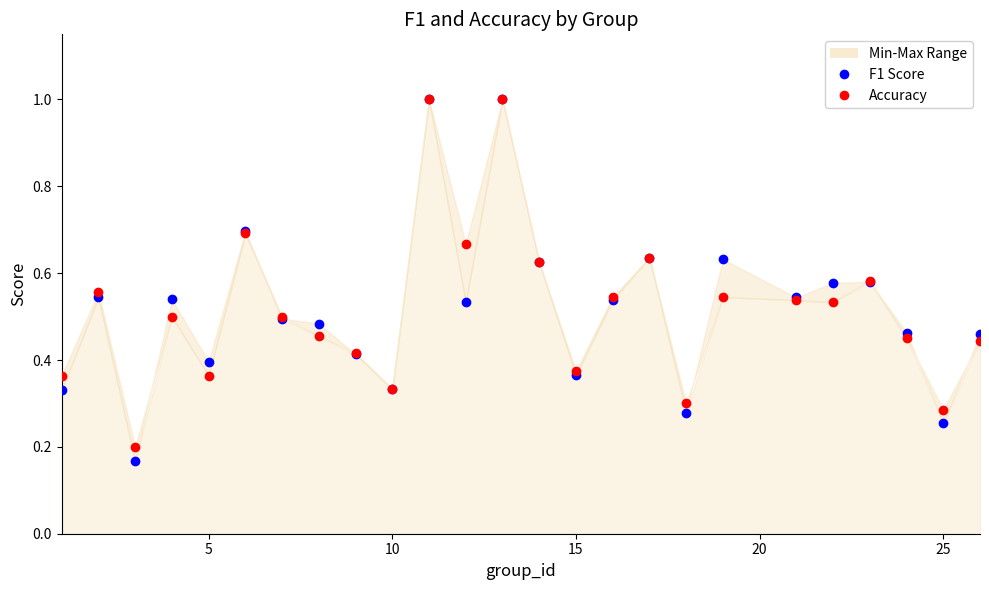

How many lines are shown in the chart?

2